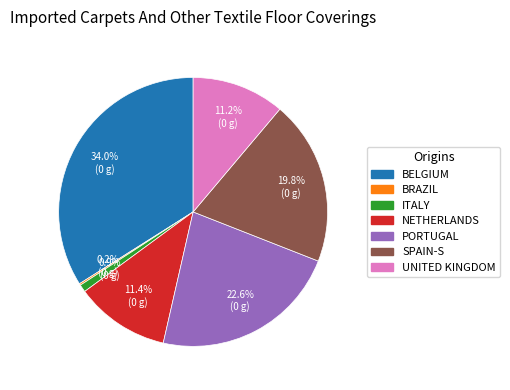

Is there a majority slice in this chart?

No